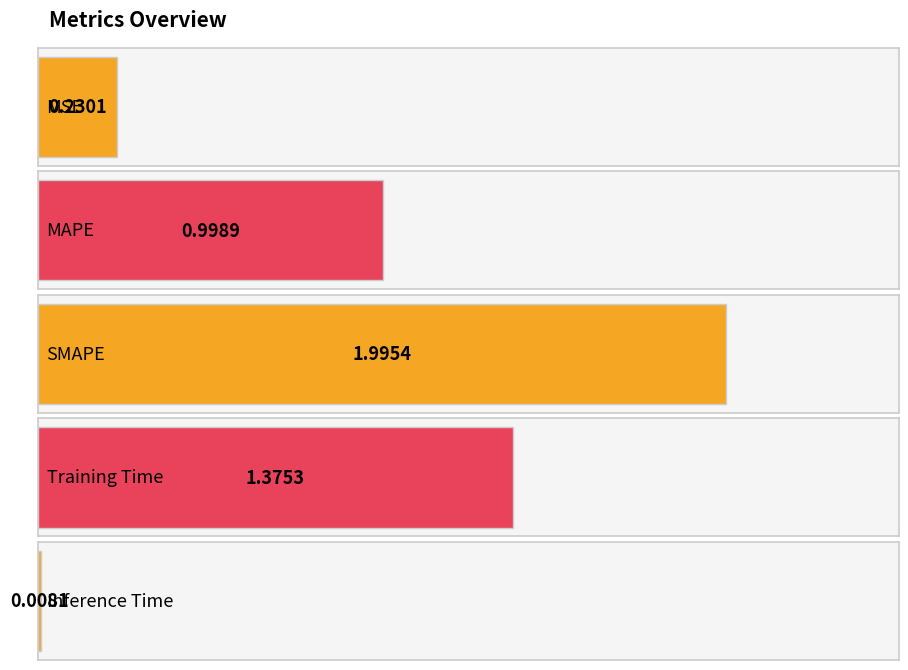

At which label is the value closest to 1?

MAPE